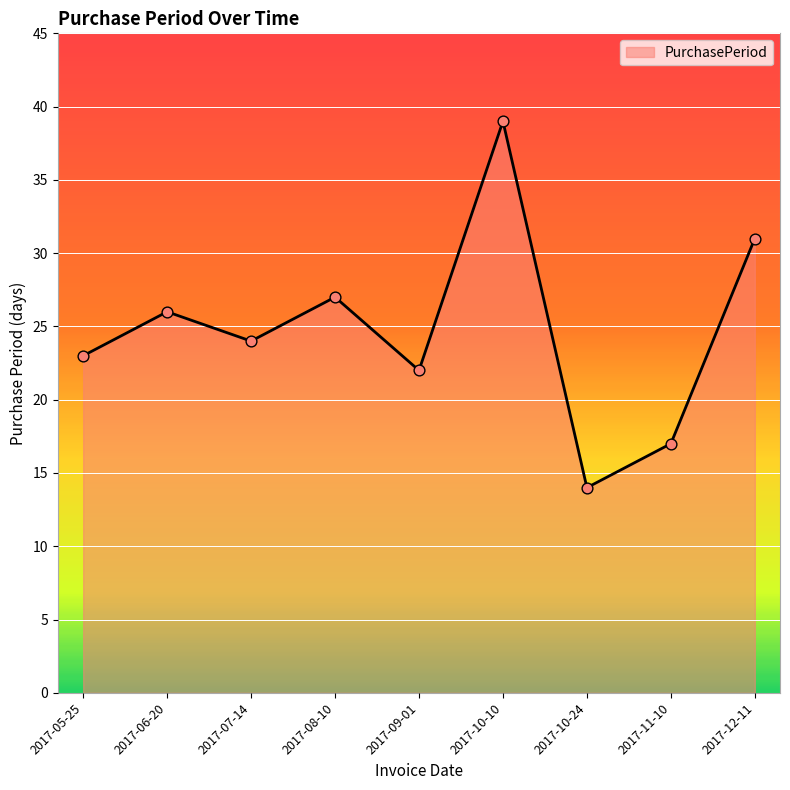

Which has a higher value, 2017-07-14 or 2017-05-25?

2017-07-14